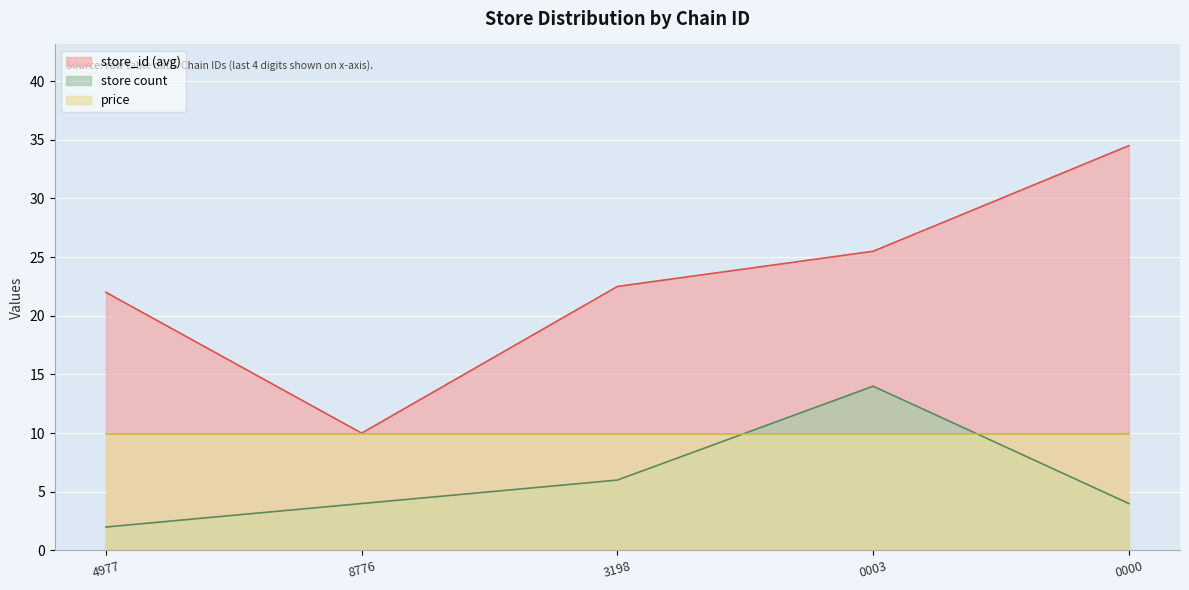

True or false: price has a value of 9.9 at 4977.

True